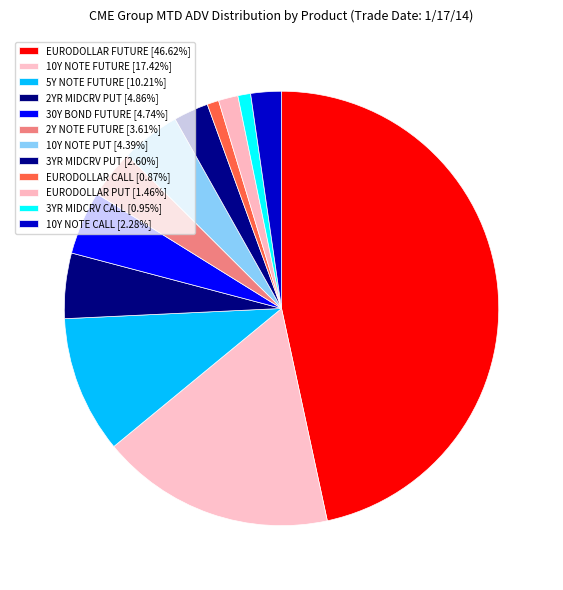

Is it true that 10Y NOTE CALL is 16% of the pie?

False